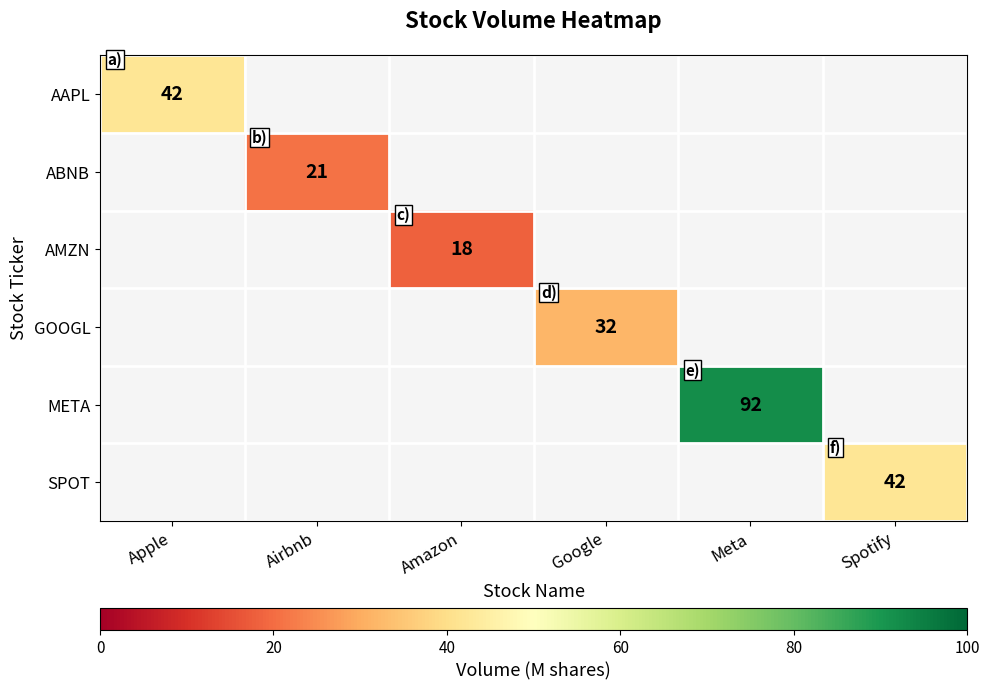

What is the minimum value shown in the chart?

18.0